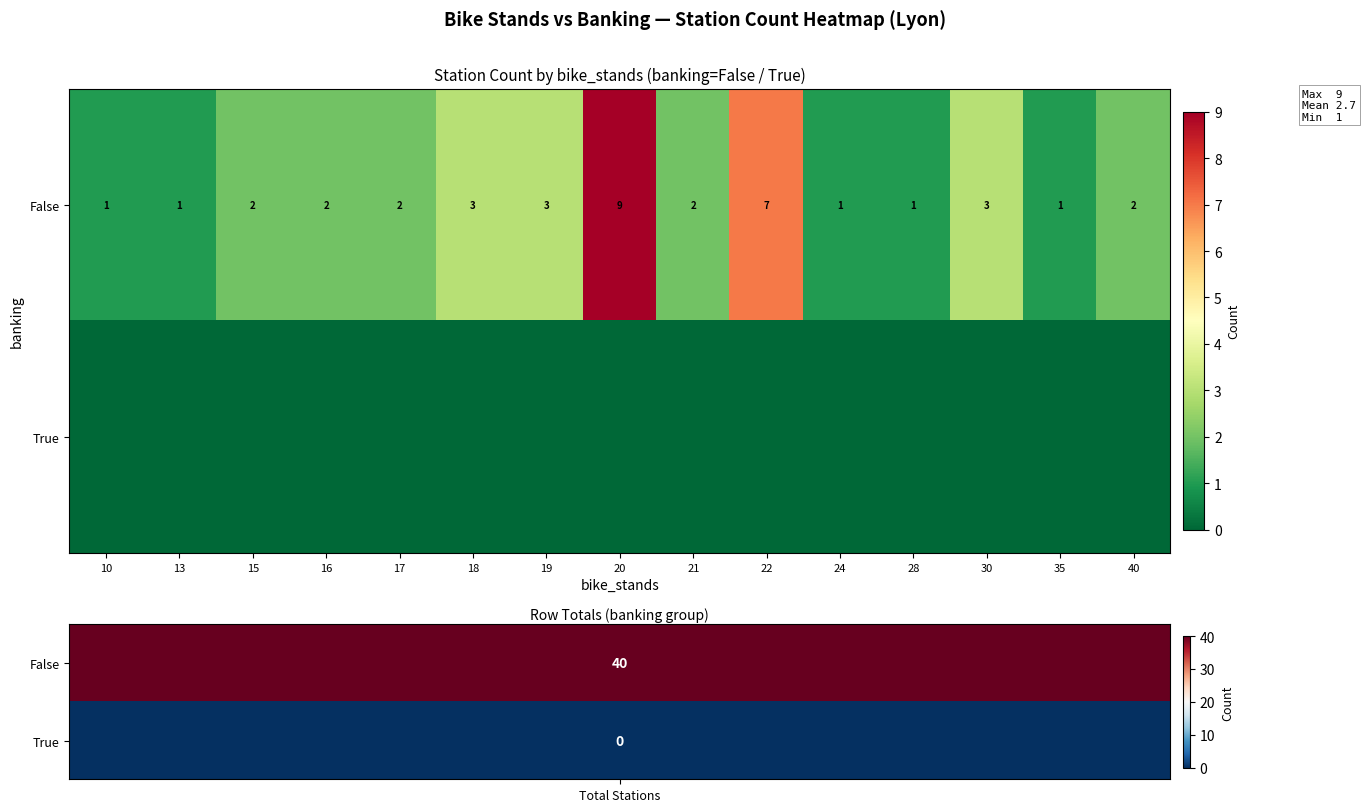

The value of False at 18 is 2. True or false?

False